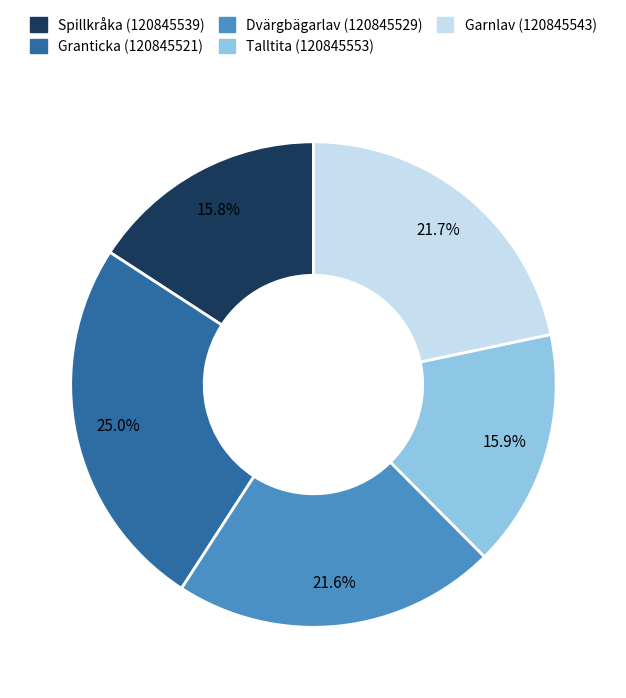

Count the number of slices in the pie.

5